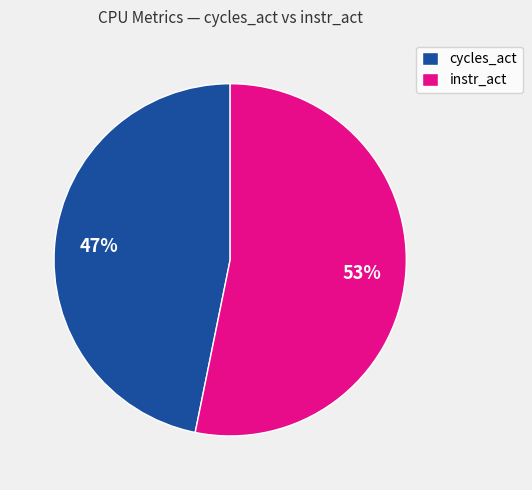

To the nearest percent, what is the combined percentage of cycles_act and instr_act?

100%